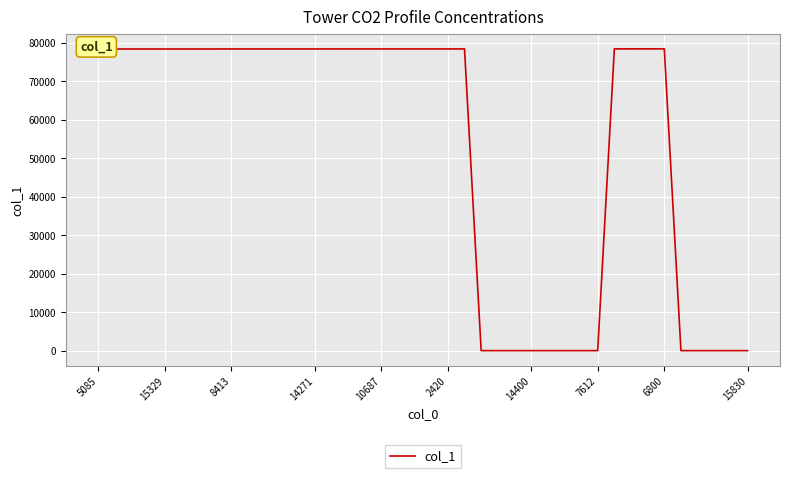

What is the greatest value displayed?

78455